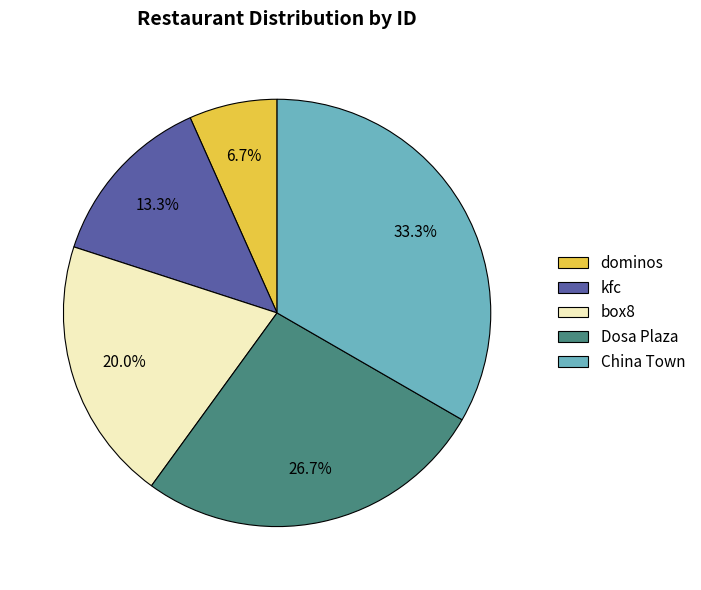

True or false: China Town accounts for 41% of the total.

False